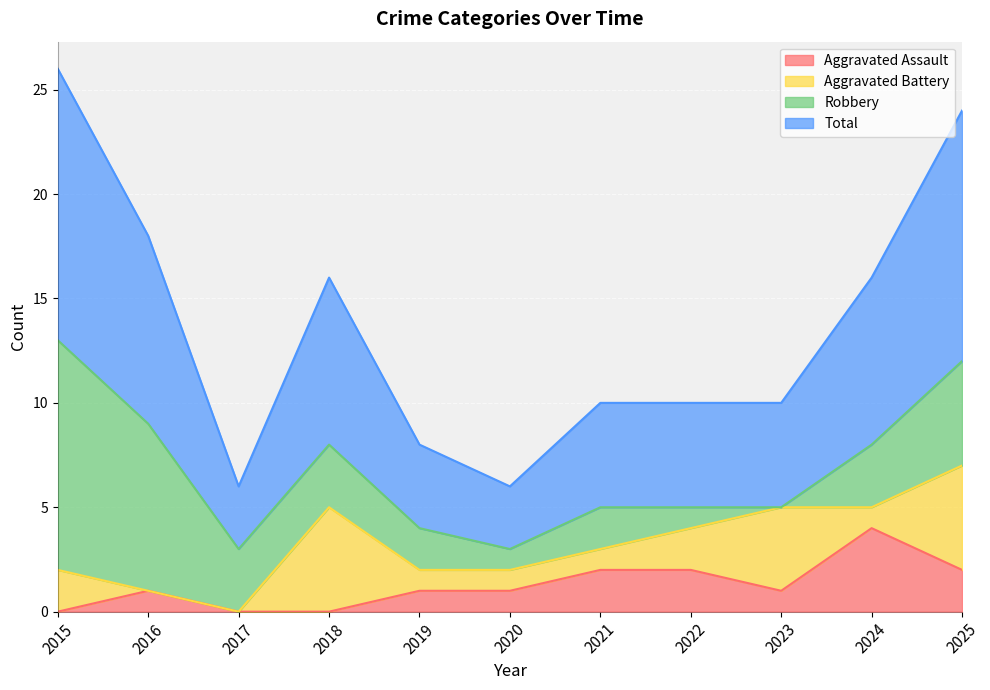

True or false: Total and Aggravated Assault cross at least once.

False